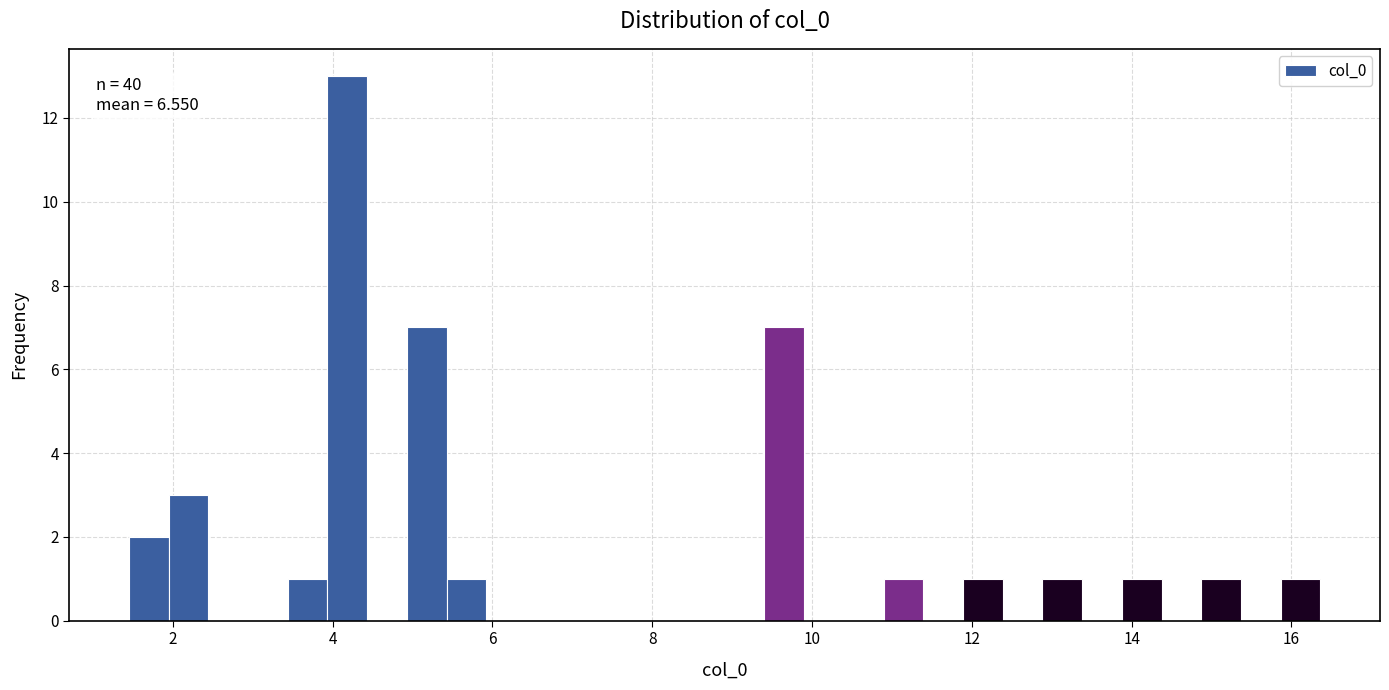

Around what value on the x-axis is the tallest bar? Give the approximate position of its centre, as read against the axis.

4.2